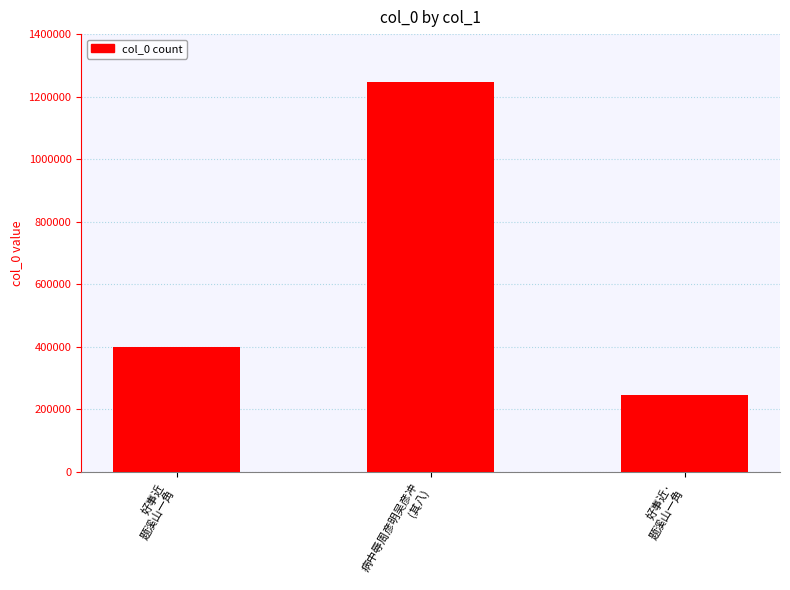

What is the difference between the maximum and minimum values?

999019